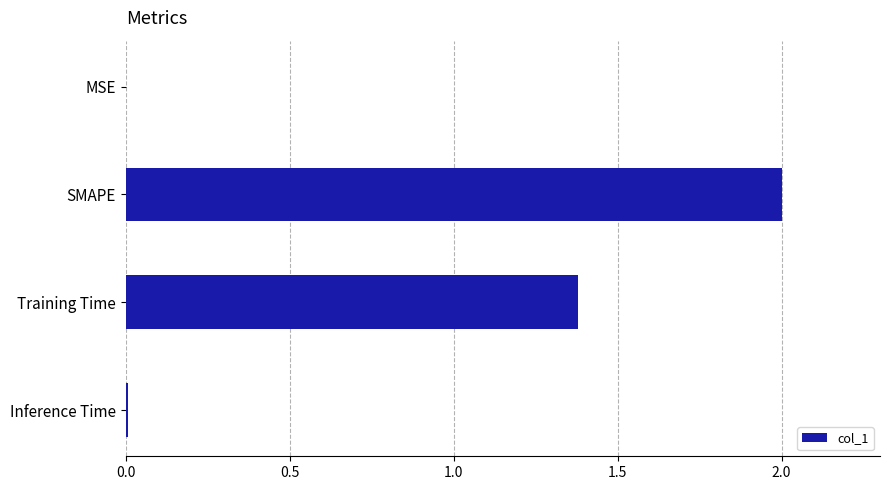

The chart shows a value of 1.8 at Training Time. True or false?

False